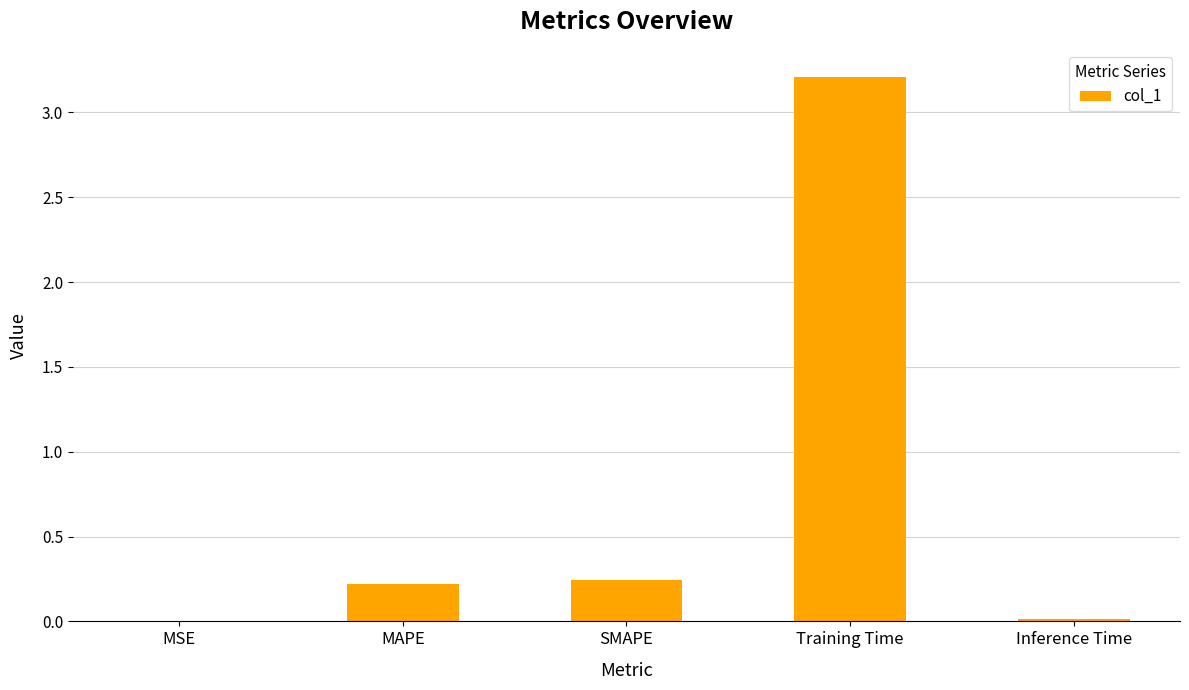

Between MSE and MAPE, which is larger?

MAPE